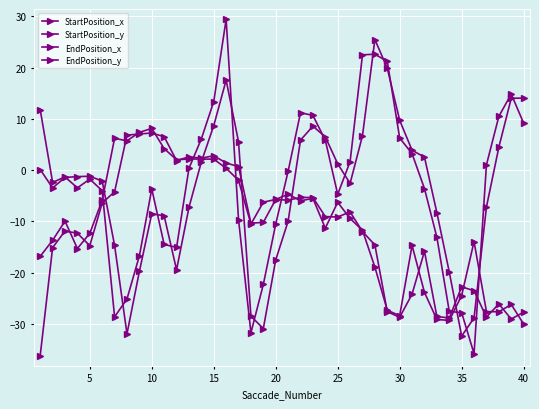

True or false: EndPosition_x has more than 2 interior local peaks.

True